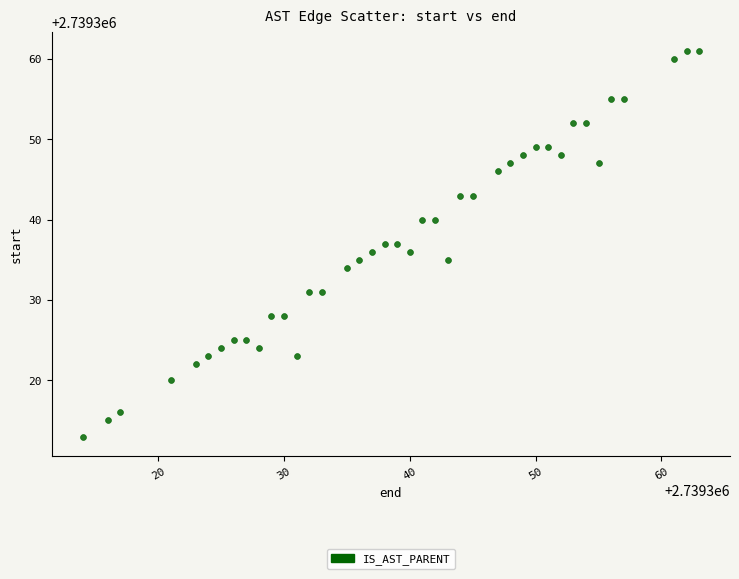

What is the range of Y values (max minus min)?

48